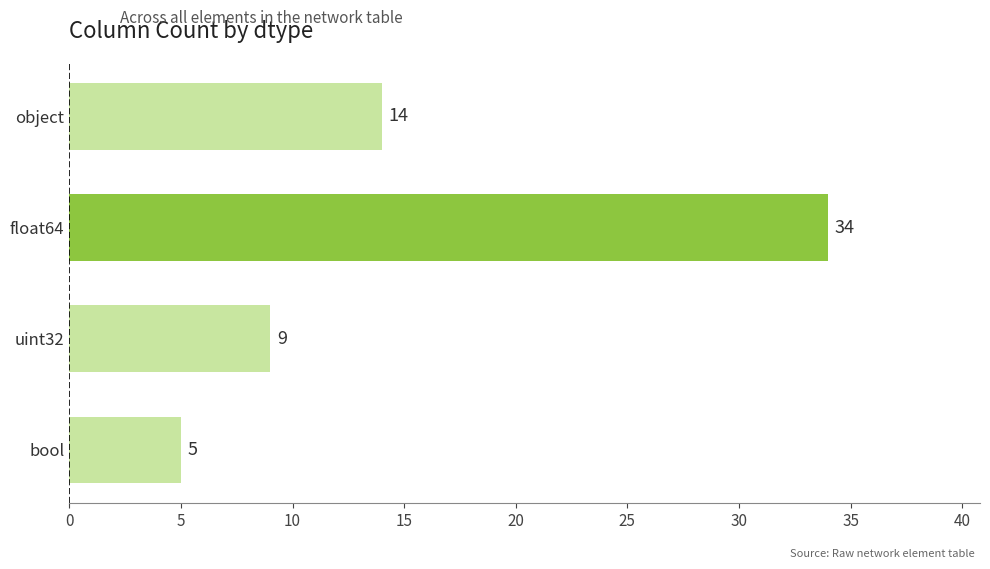

What is the label of the 2nd bar from the bottom?

uint32